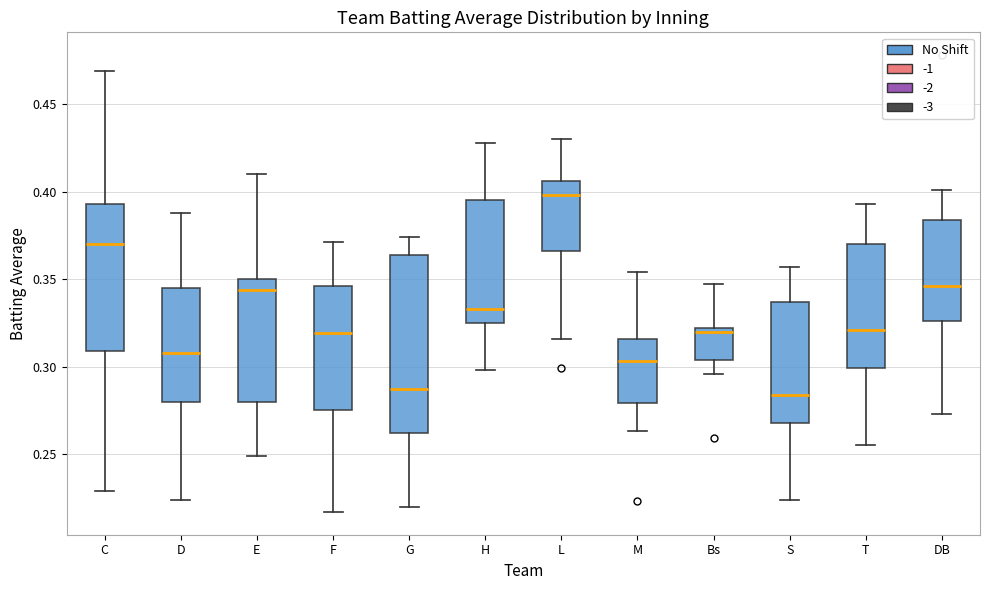

Reading left to right, read every box against the y-axis: the position of its median line, the range the box covers, and the ends of its whiskers. The values are not printed on the chart, so give them approximately, as read against the axis.

C: median 0.370, box 0.310 to 0.395, whiskers 0.230 to 0.470
D: median 0.310, box 0.280 to 0.345, whiskers 0.225 to 0.390
E: median 0.345, box 0.280 to 0.350, whiskers 0.250 to 0.410
F: median 0.320, box 0.275 to 0.345, whiskers 0.215 to 0.370
G: median 0.285, box 0.260 to 0.365, whiskers 0.220 to 0.375
H: median 0.335, box 0.325 to 0.395, whiskers 0.300 to 0.430
L: median 0.400, box 0.365 to 0.405, whiskers 0.315 to 0.430
M: median 0.305, box 0.280 to 0.315, whiskers 0.265 to 0.355
Bs: median 0.320 (just below the box's upper edge), box 0.305 to 0.320, whiskers 0.295 to 0.345
S: median 0.285, box 0.270 to 0.335, whiskers 0.225 to 0.355
T: median 0.320, box 0.300 to 0.370, whiskers 0.255 to 0.395
DB: median 0.345, box 0.325 to 0.385, whiskers 0.275 to 0.400